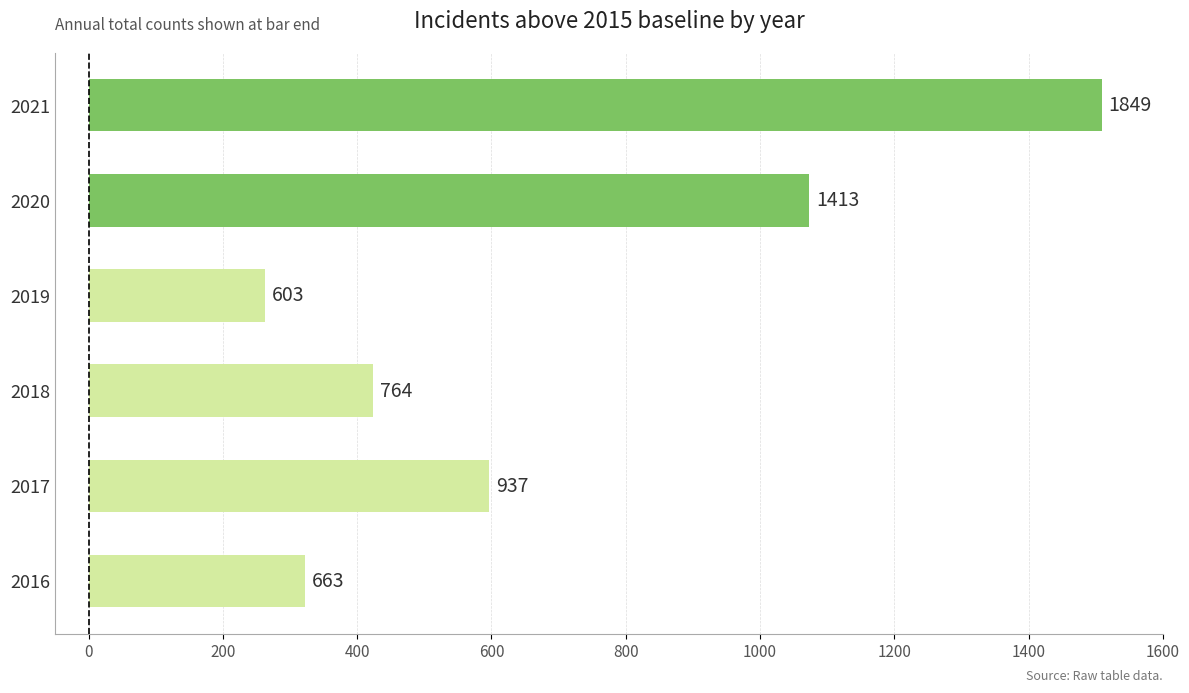

Are the bars horizontal?

Yes